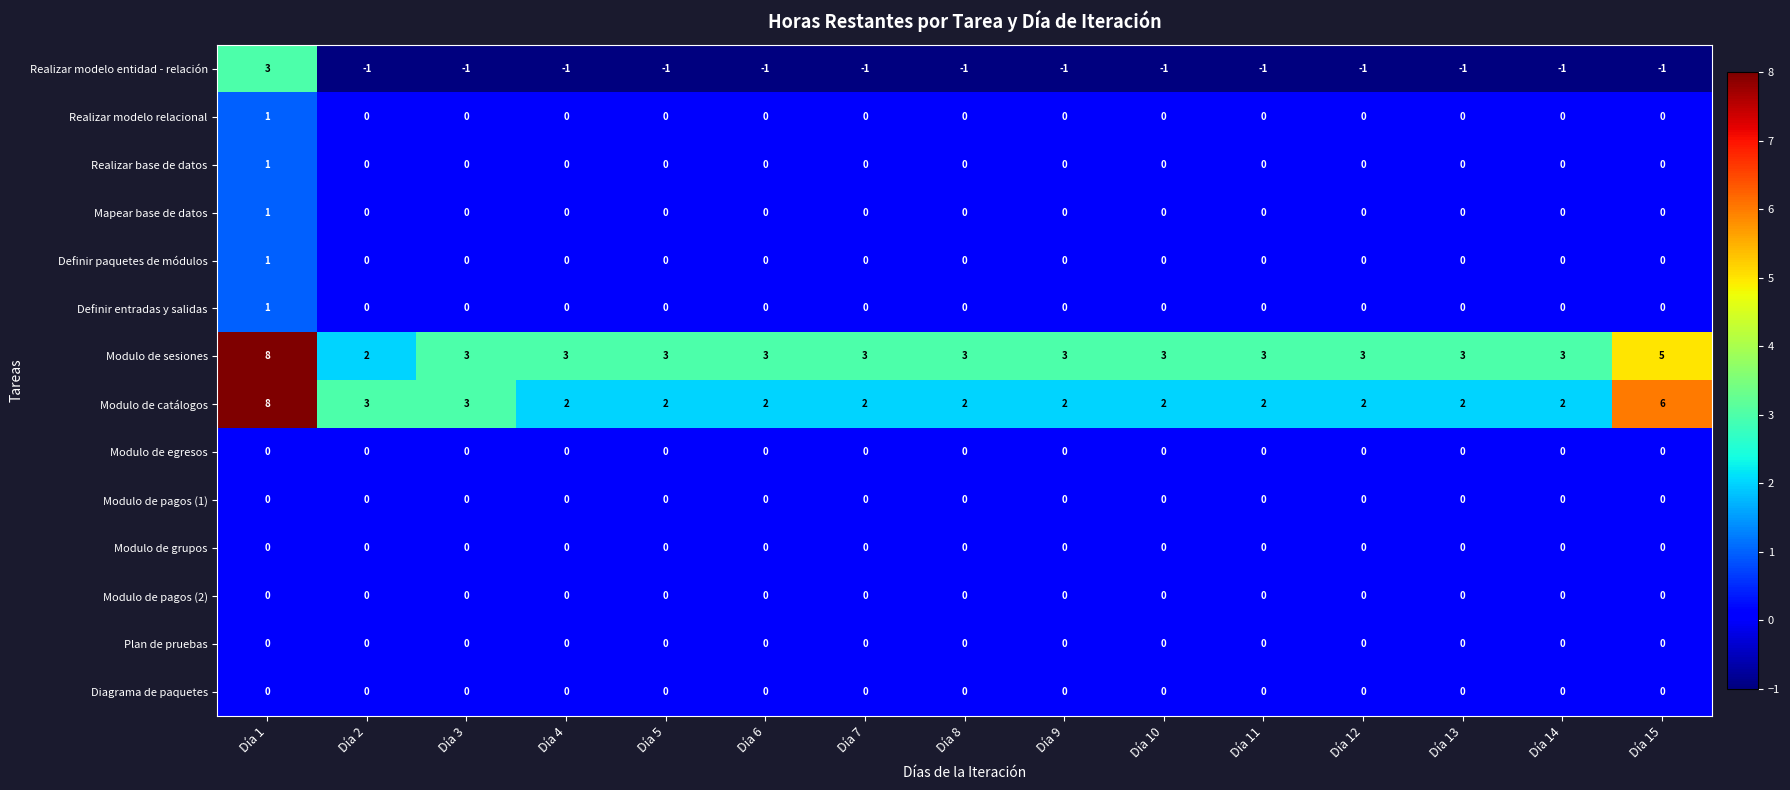

The value of Modulo de pagos (2) at Día 8 is 0. True or false?

True